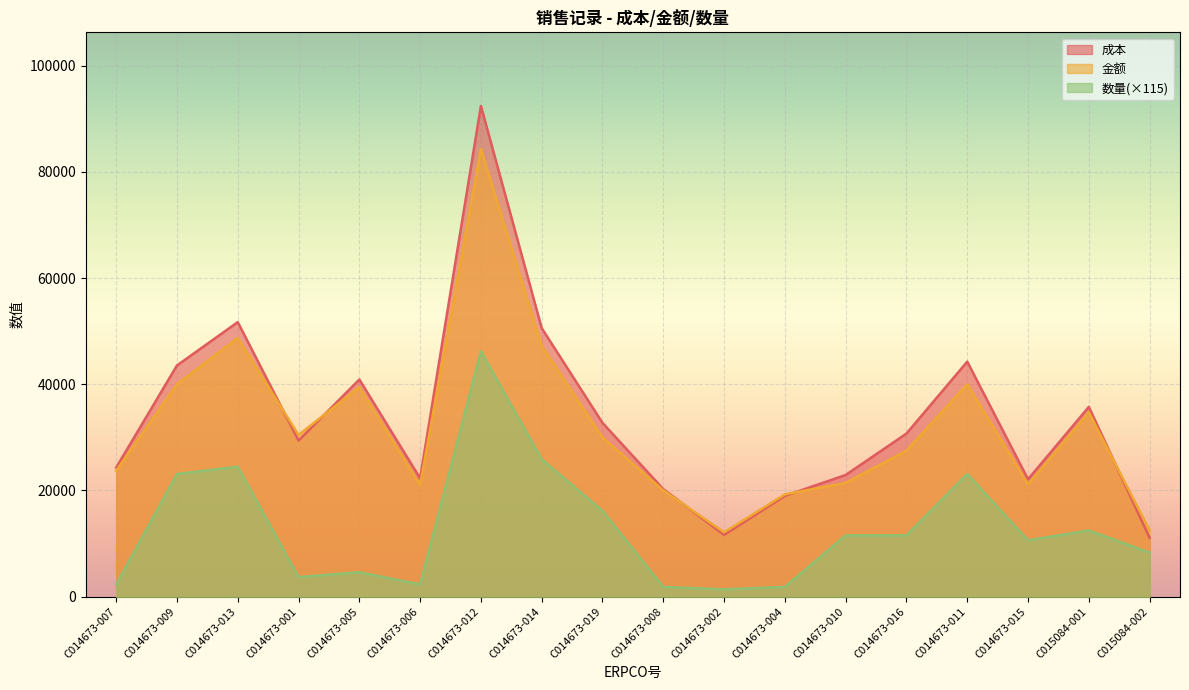

What is the label of the 14th point from the right?

C014673-005